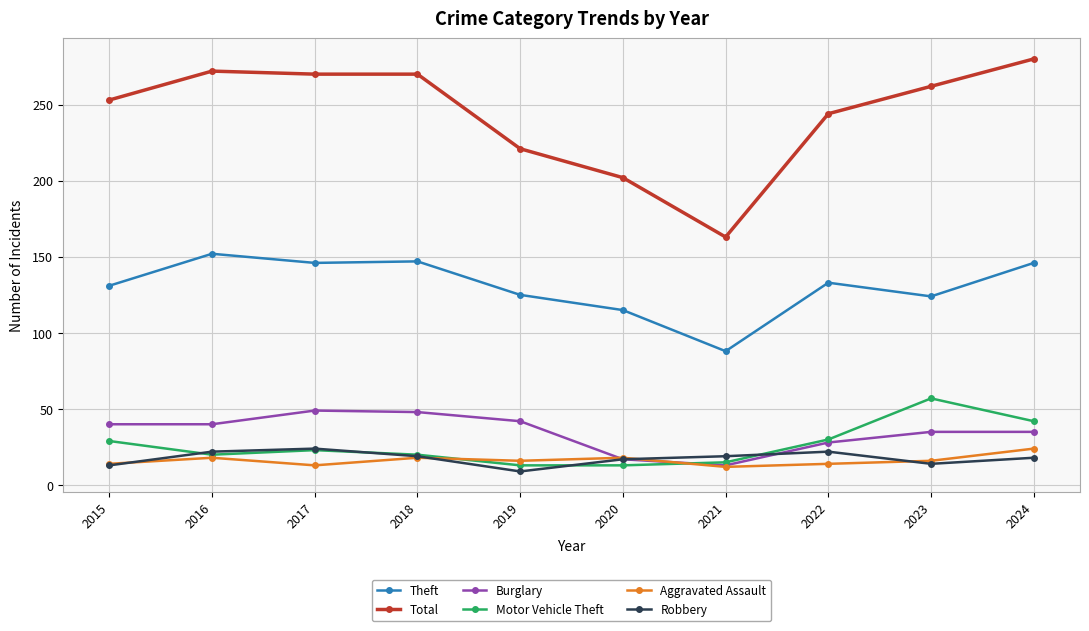

At which category is the sum across all series the highest?

2024